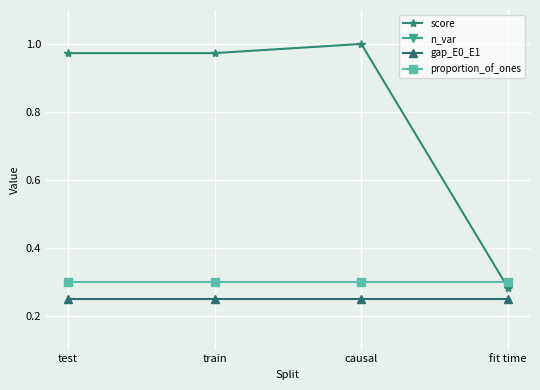

Which series has the largest total across all categories?

n_var